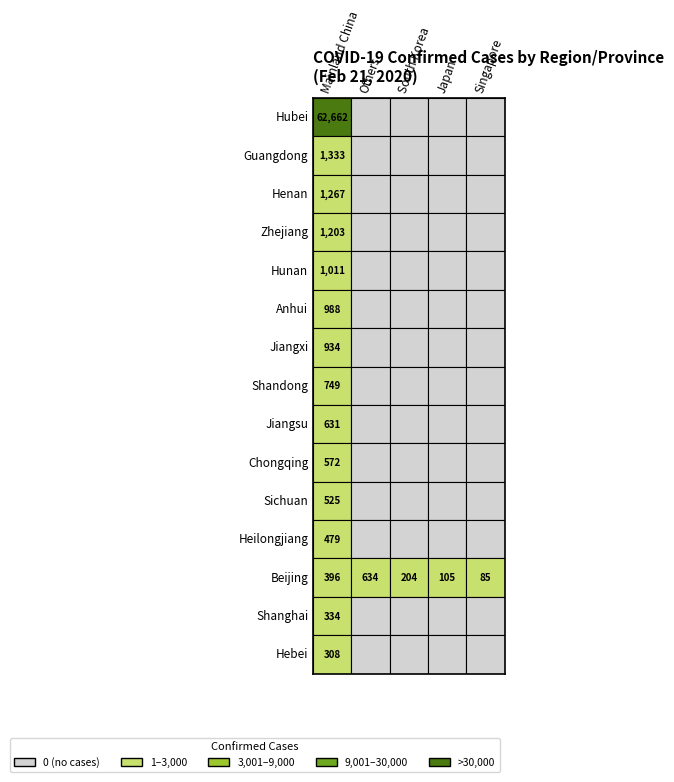

What is the maximum value shown in the chart?

62662